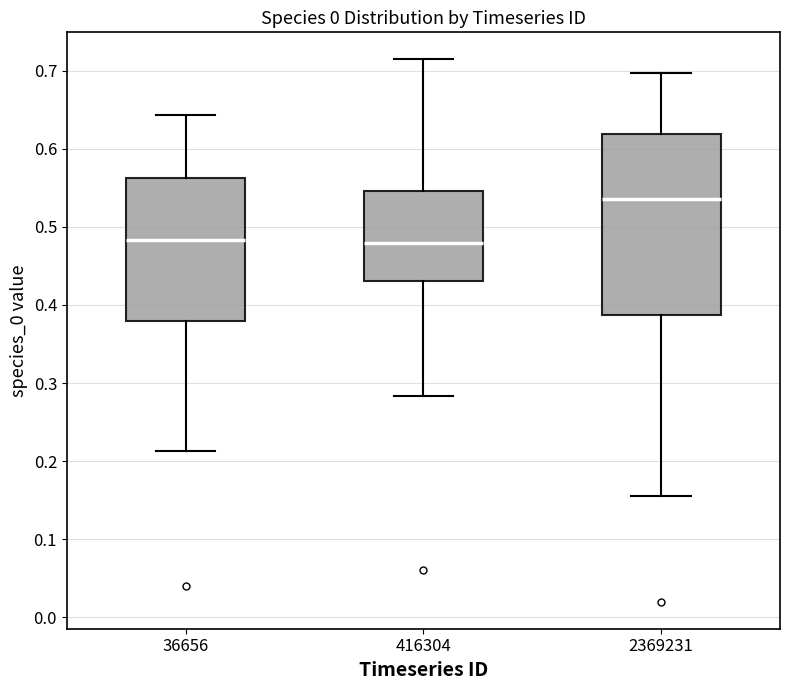

Where is the lower edge of the box at x = 36656 on the y-axis? The values are not printed on the chart, so give them approximately, as read against the axis.

0.38